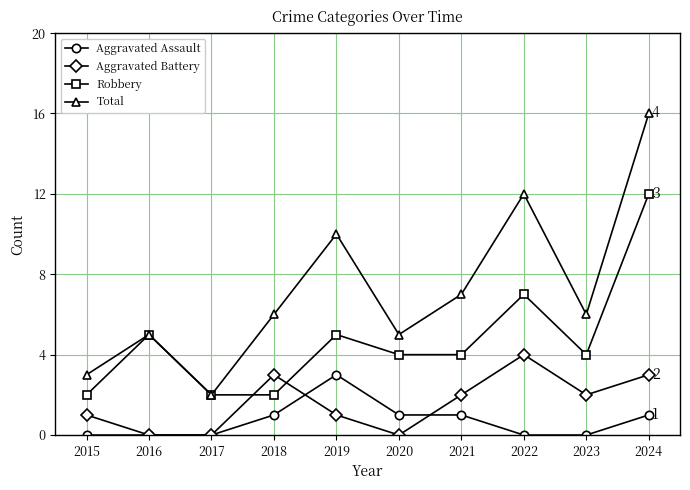

Where is the first local maximum for Total?

2016